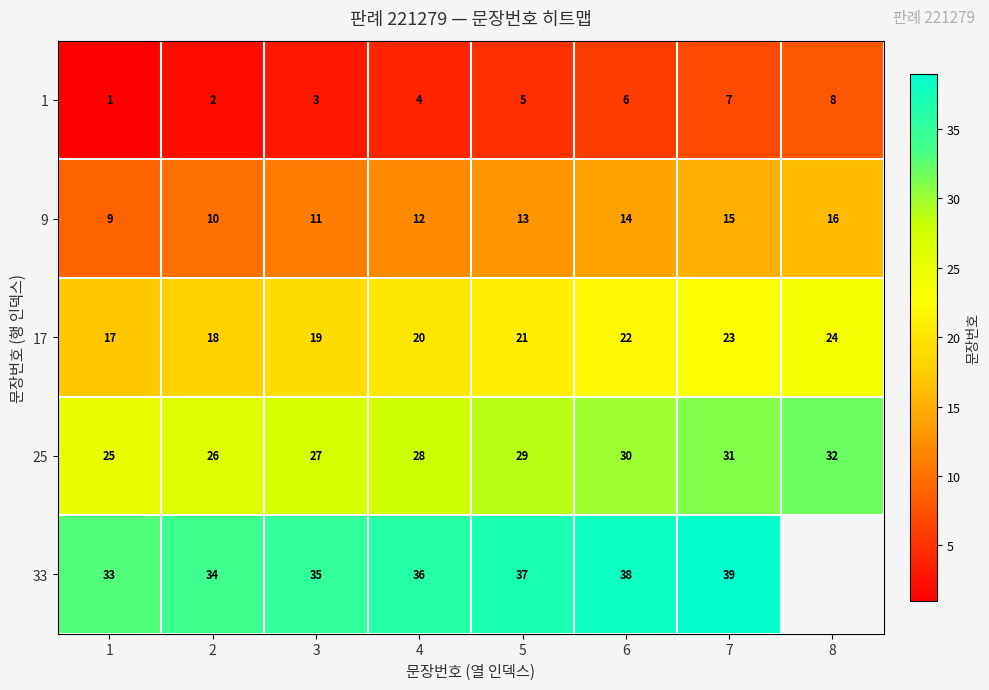

Count the 25 values in the range 27 to 31.

5